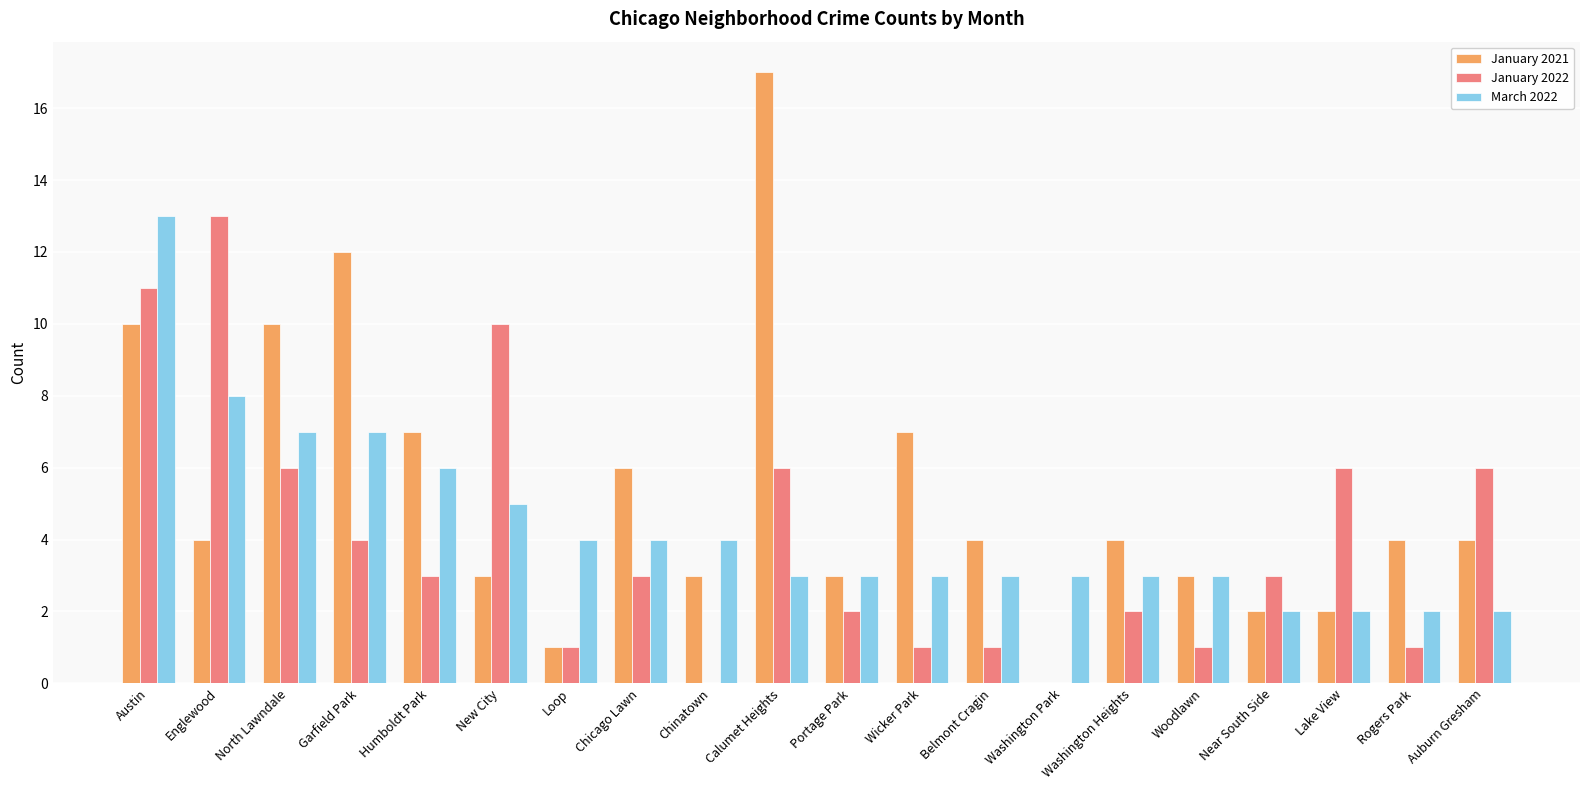

Which series has the largest total across all categories?

January 2021